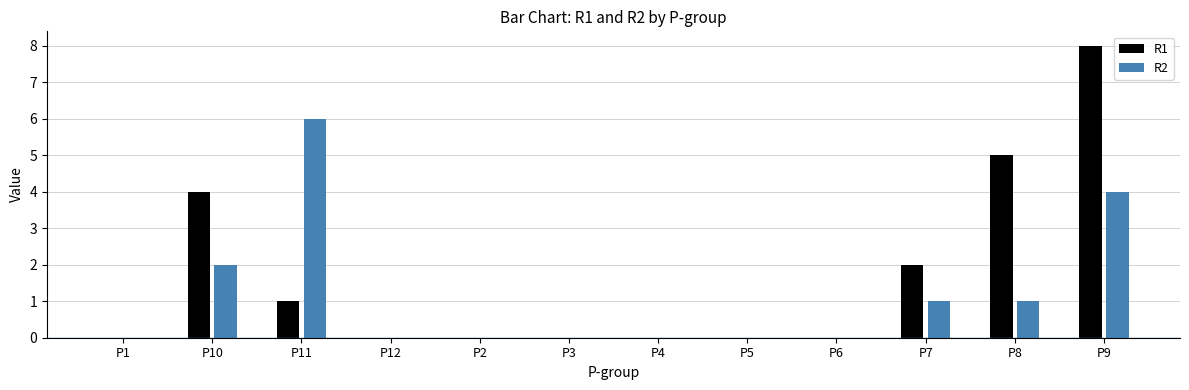

What are all the series names shown in the legend?

R1, R2